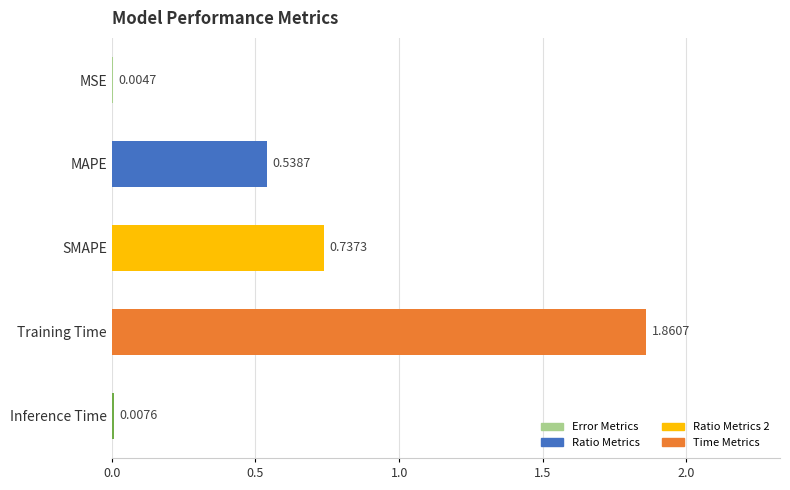

What is the sum of the values at Training Time and SMAPE?

2.6